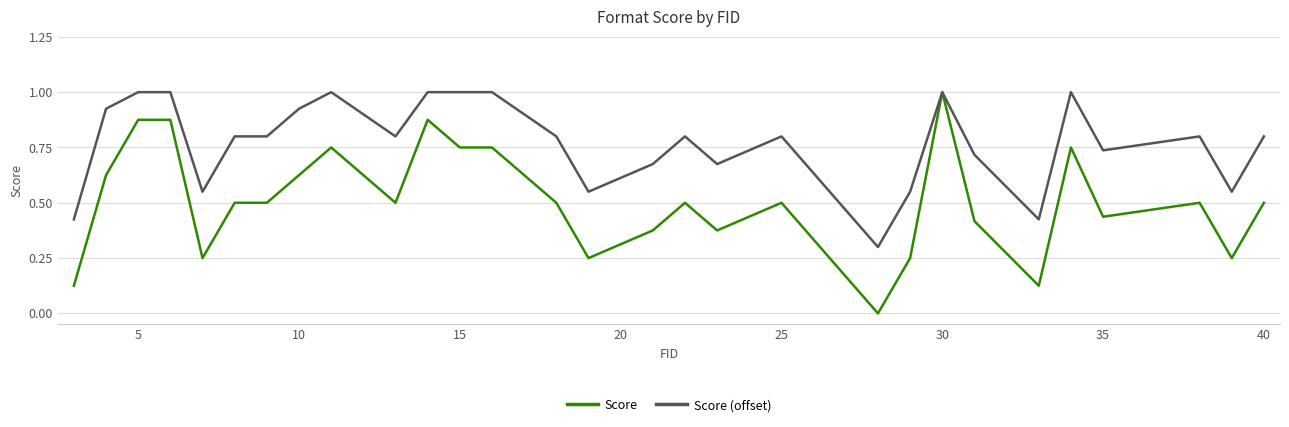

List the series in order of their overall mean, lowest first.

Score, Score (offset)